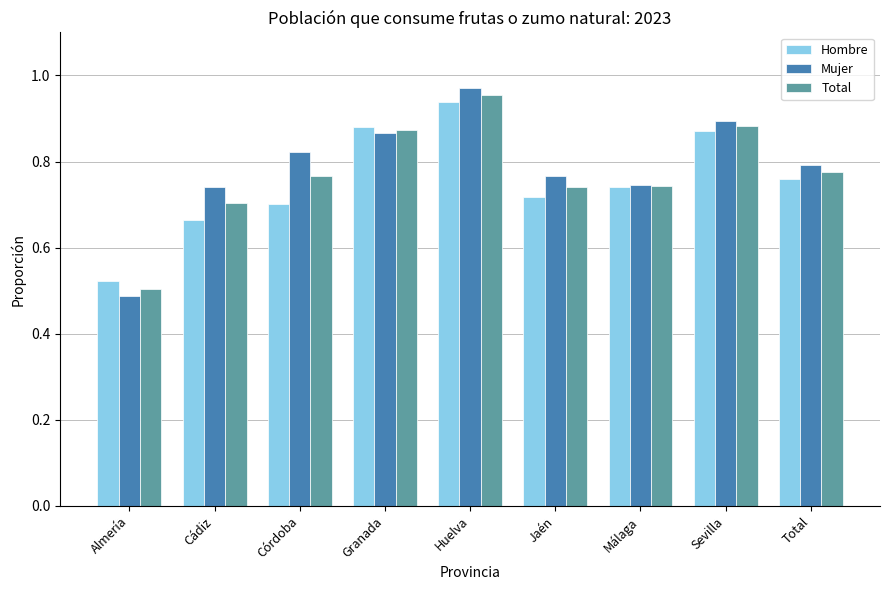

Is it true that Mujer equals 0.9 at Sevilla?

True